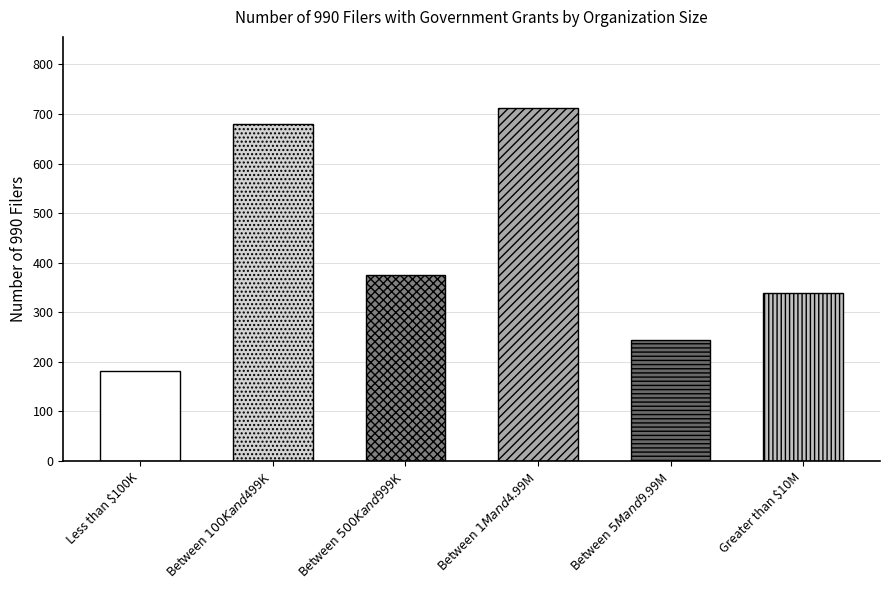

Does the chart contain stacked bars?

No